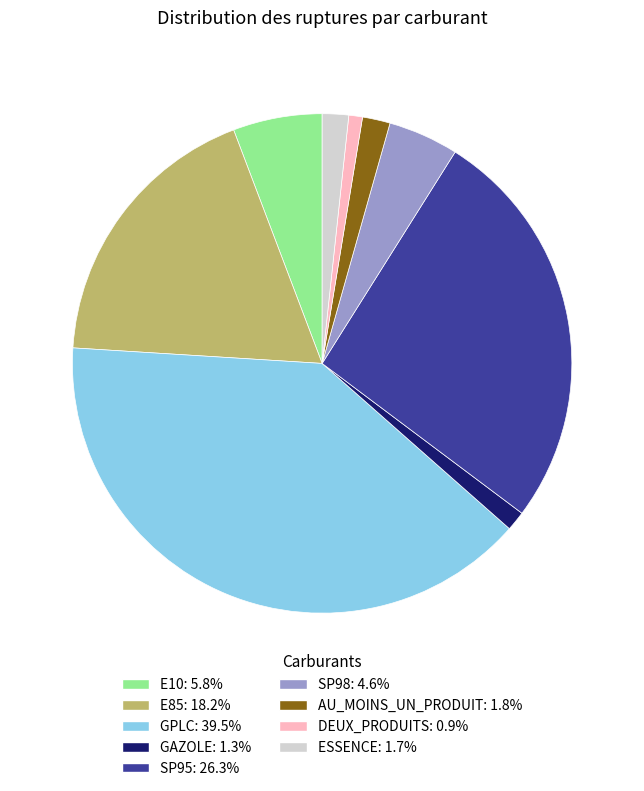

How many slices are in this pie chart?

9